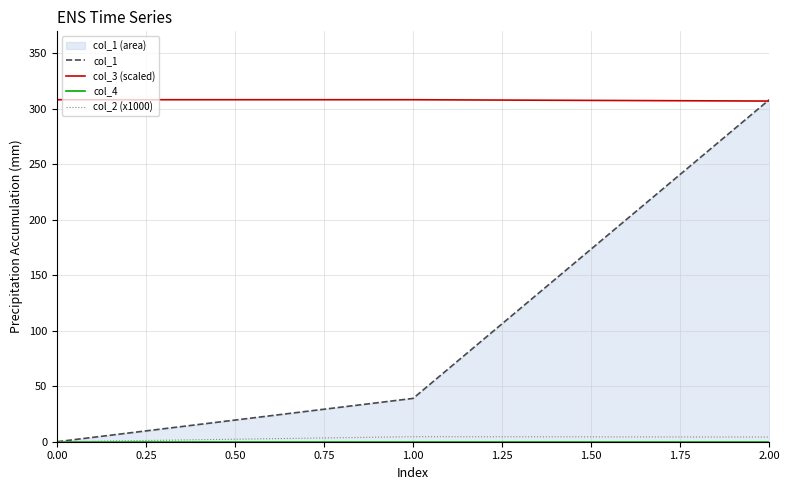

Reading right to left, list all the values displayed in this chart.

col_1: 308.3	39.1	0.0
col_3 (scaled): 307.1	308.3	308.3
col_4: 0.0	0.0	0.0
col_2 (x1000): 4.2	4.5	0.0